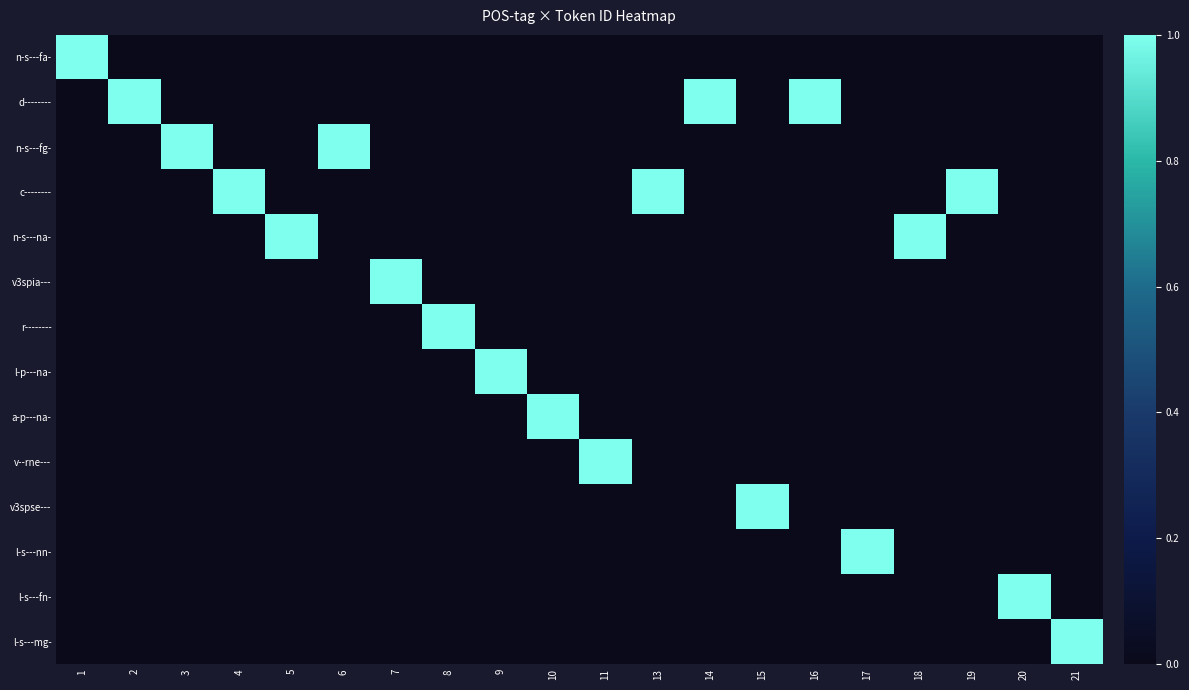

Reading left to right, what are all the values shown in this chart?

n-s---fa-: 1=1	2=0	3=0	4=0	5=0	6=0	7=0	8=0	9=0	10=0	11=0	13=0	14=0	15=0	16=0	17=0	18=0	19=0	20=0	21=0
d--------: 1=0	2=1	3=0	4=0	5=0	6=0	7=0	8=0	9=0	10=0	11=0	13=0	14=1	15=0	16=1	17=0	18=0	19=0	20=0	21=0
n-s---fg-: 1=0	2=0	3=1	4=0	5=0	6=1	7=0	8=0	9=0	10=0	11=0	13=0	14=0	15=0	16=0	17=0	18=0	19=0	20=0	21=0
c--------: 1=0	2=0	3=0	4=1	5=0	6=0	7=0	8=0	9=0	10=0	11=0	13=1	14=0	15=0	16=0	17=0	18=0	19=1	20=0	21=0
n-s---na-: 1=0	2=0	3=0	4=0	5=1	6=0	7=0	8=0	9=0	10=0	11=0	13=0	14=0	15=0	16=0	17=0	18=1	19=0	20=0	21=0
v3spia---: 1=0	2=0	3=0	4=0	5=0	6=0	7=1	8=0	9=0	10=0	11=0	13=0	14=0	15=0	16=0	17=0	18=0	19=0	20=0	21=0
r--------: 1=0	2=0	3=0	4=0	5=0	6=0	7=0	8=1	9=0	10=0	11=0	13=0	14=0	15=0	16=0	17=0	18=0	19=0	20=0	21=0
l-p---na-: 1=0	2=0	3=0	4=0	5=0	6=0	7=0	8=0	9=1	10=0	11=0	13=0	14=0	15=0	16=0	17=0	18=0	19=0	20=0	21=0
a-p---na-: 1=0	2=0	3=0	4=0	5=0	6=0	7=0	8=0	9=0	10=1	11=0	13=0	14=0	15=0	16=0	17=0	18=0	19=0	20=0	21=0
v--rne---: 1=0	2=0	3=0	4=0	5=0	6=0	7=0	8=0	9=0	10=0	11=1	13=0	14=0	15=0	16=0	17=0	18=0	19=0	20=0	21=0
v3spse---: 1=0	2=0	3=0	4=0	5=0	6=0	7=0	8=0	9=0	10=0	11=0	13=0	14=0	15=1	16=0	17=0	18=0	19=0	20=0	21=0
l-s---nn-: 1=0	2=0	3=0	4=0	5=0	6=0	7=0	8=0	9=0	10=0	11=0	13=0	14=0	15=0	16=0	17=1	18=0	19=0	20=0	21=0
l-s---fn-: 1=0	2=0	3=0	4=0	5=0	6=0	7=0	8=0	9=0	10=0	11=0	13=0	14=0	15=0	16=0	17=0	18=0	19=0	20=1	21=0
l-s---mg-: 1=0	2=0	3=0	4=0	5=0	6=0	7=0	8=0	9=0	10=0	11=0	13=0	14=0	15=0	16=0	17=0	18=0	19=0	20=0	21=1